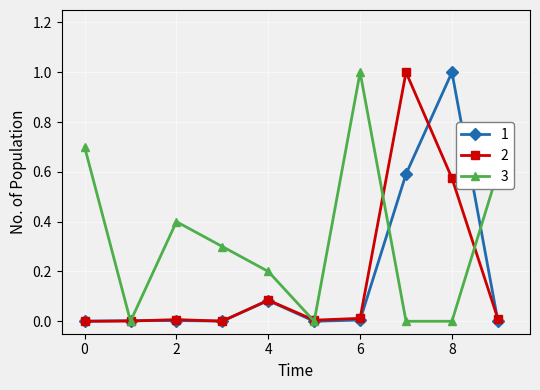

What is the maximum value shown in the chart?

1.0